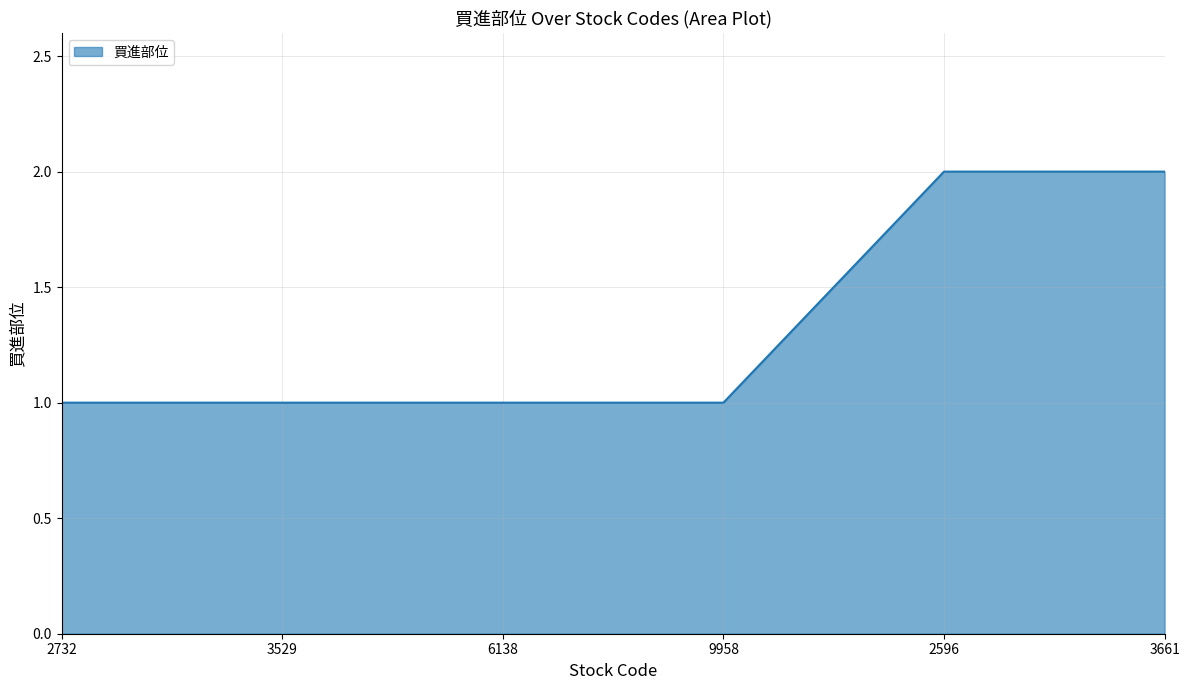

Reading left to right, extract all data points from this chart.

2732=1	3529=1	6138=1	9958=1	2596=2	3661=2